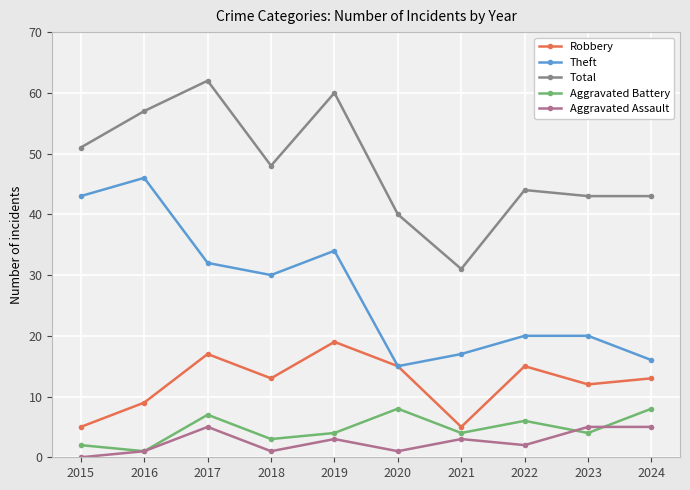

At which label does Theft first exceed 30?

2015